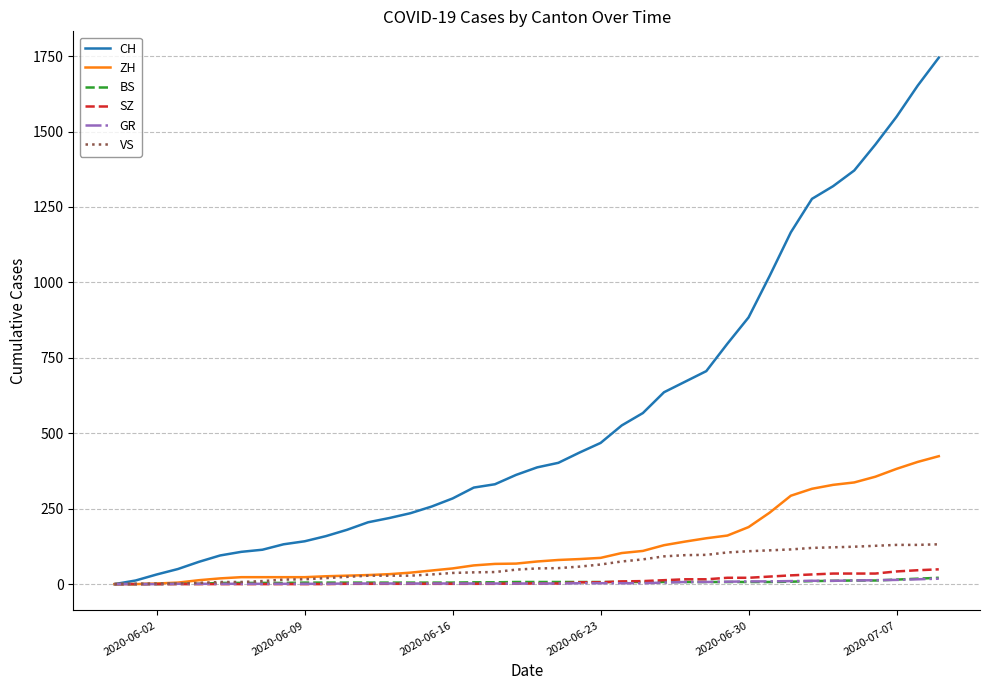

Which series has the widest spread of values?

CH